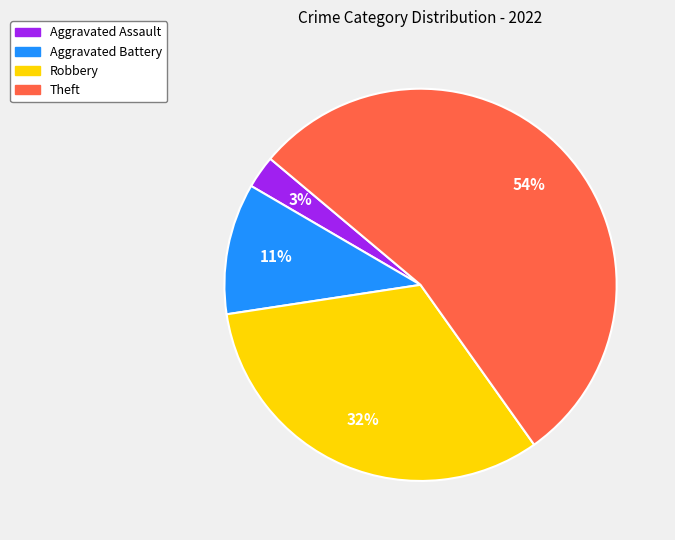

How many slices are in this pie chart?

4